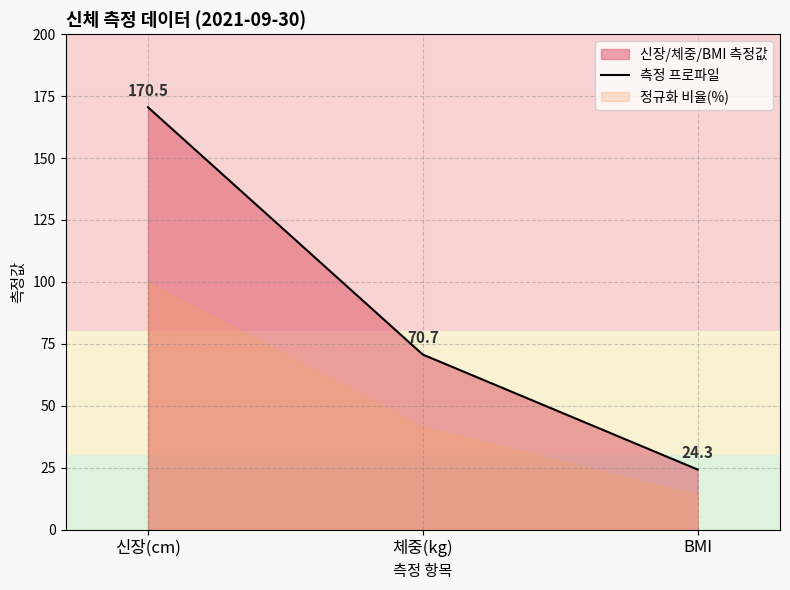

Reading left to right, extract all data points from this chart.

신장(cm)=170.5	체중(kg)=70.7	BMI=24.3